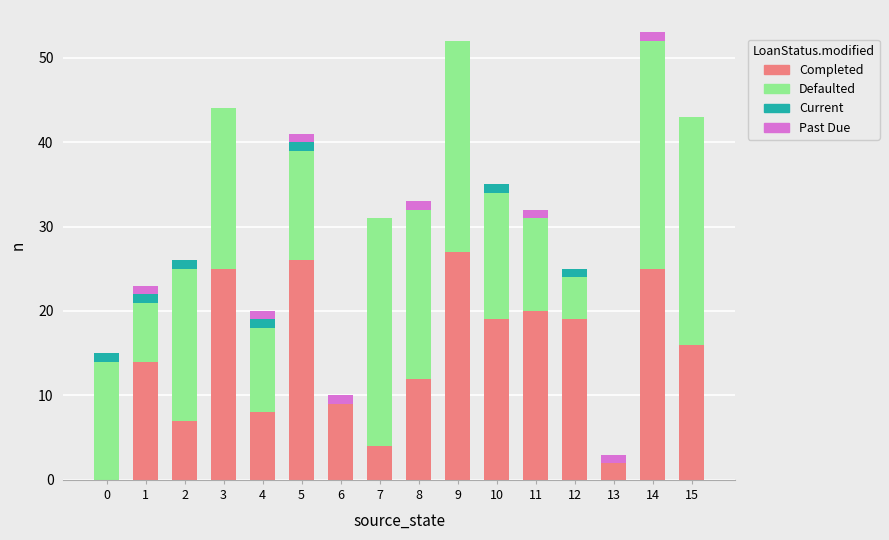

Are the bars horizontal?

No